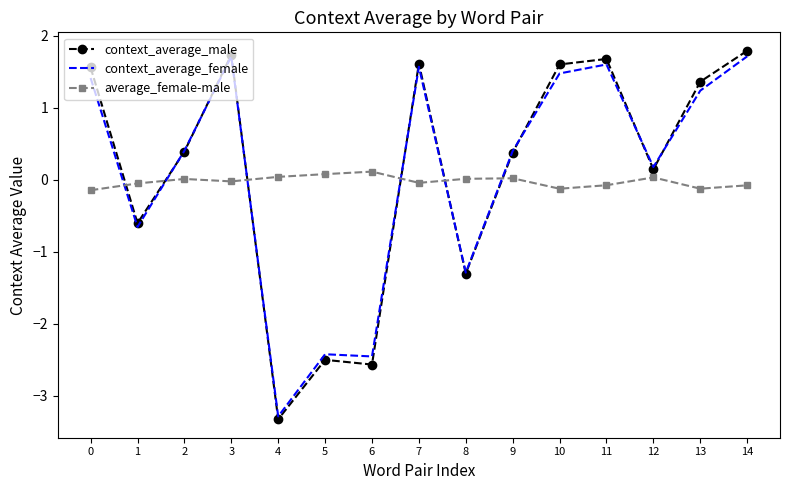

True or false: context_average_female and average_female-male intersect in this chart.

True